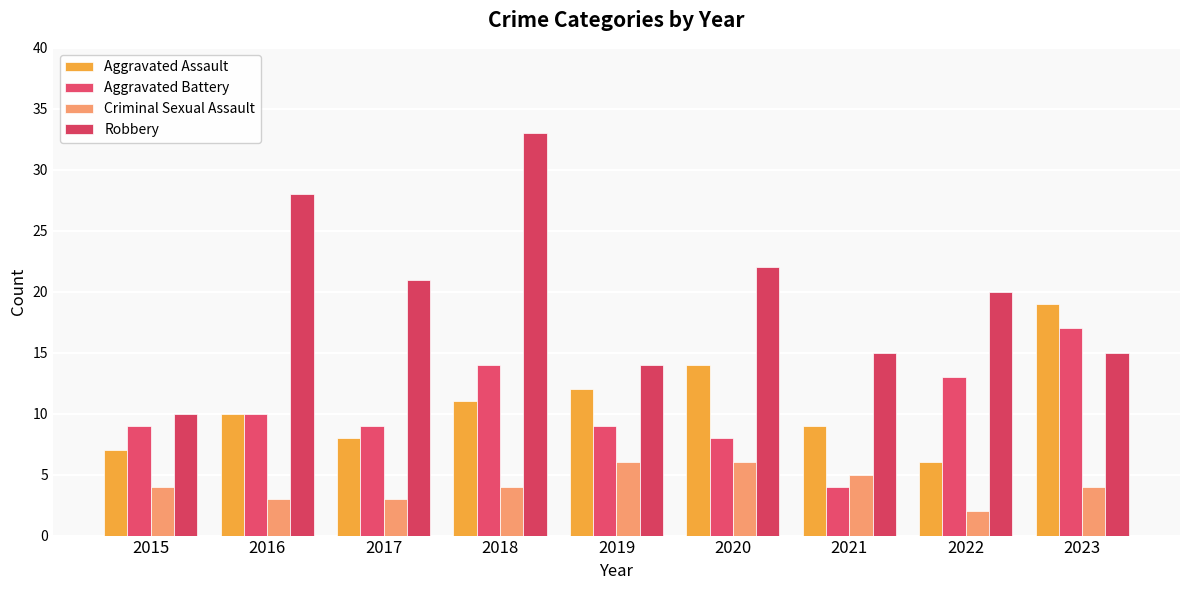

Between 2015 and 2018, which is larger?

2018